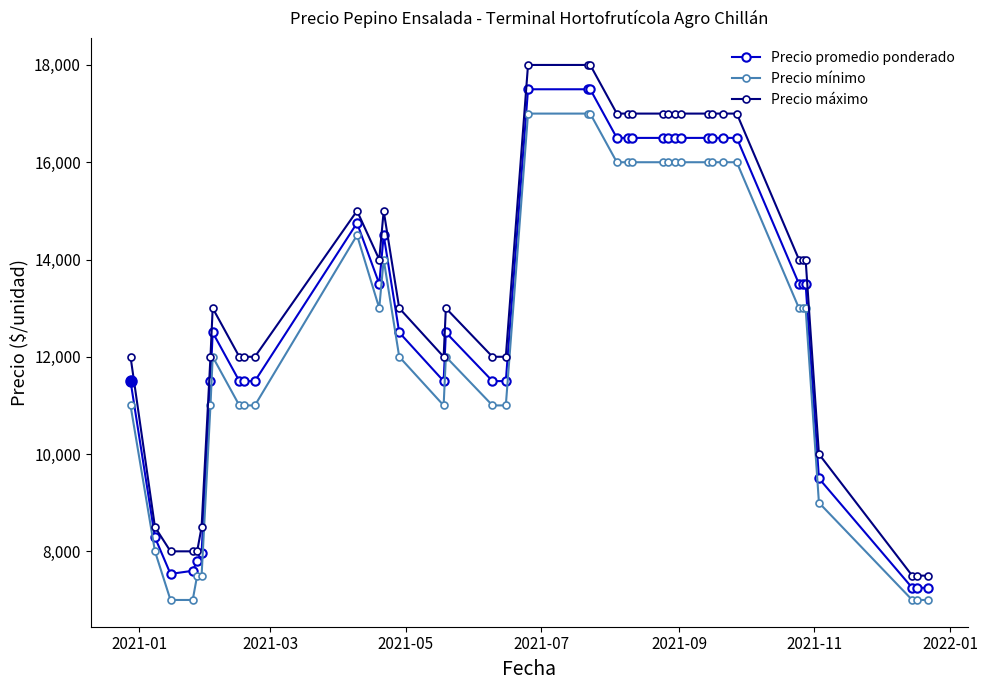

True or false: Precio promedio ponderado has more than 2 interior local peaks.

True